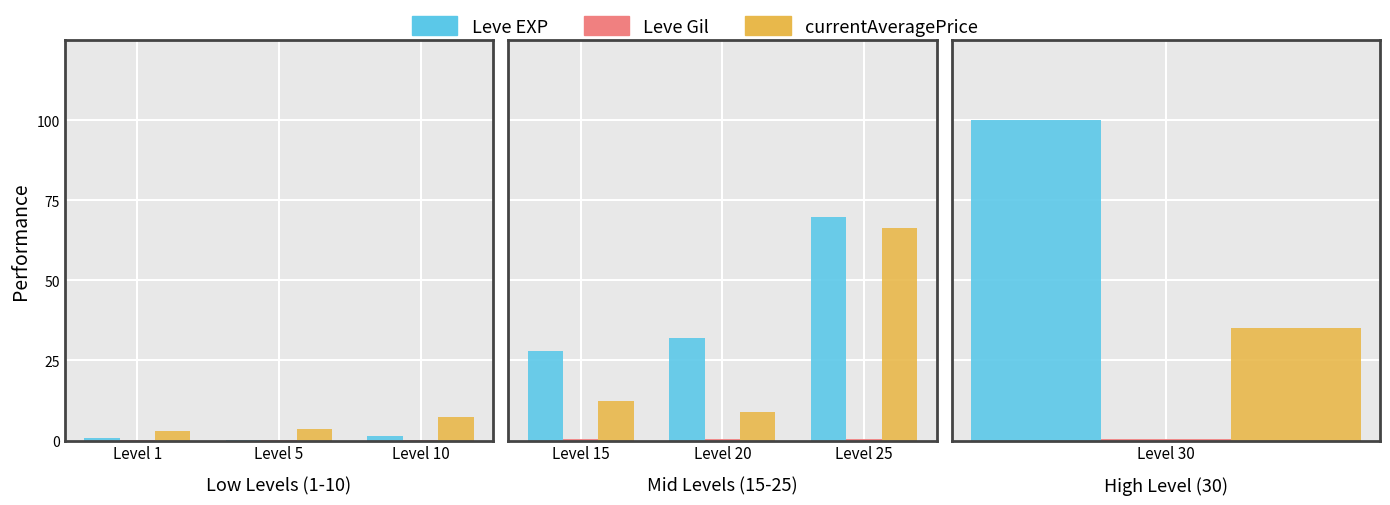

How many series are shown in this chart?

3